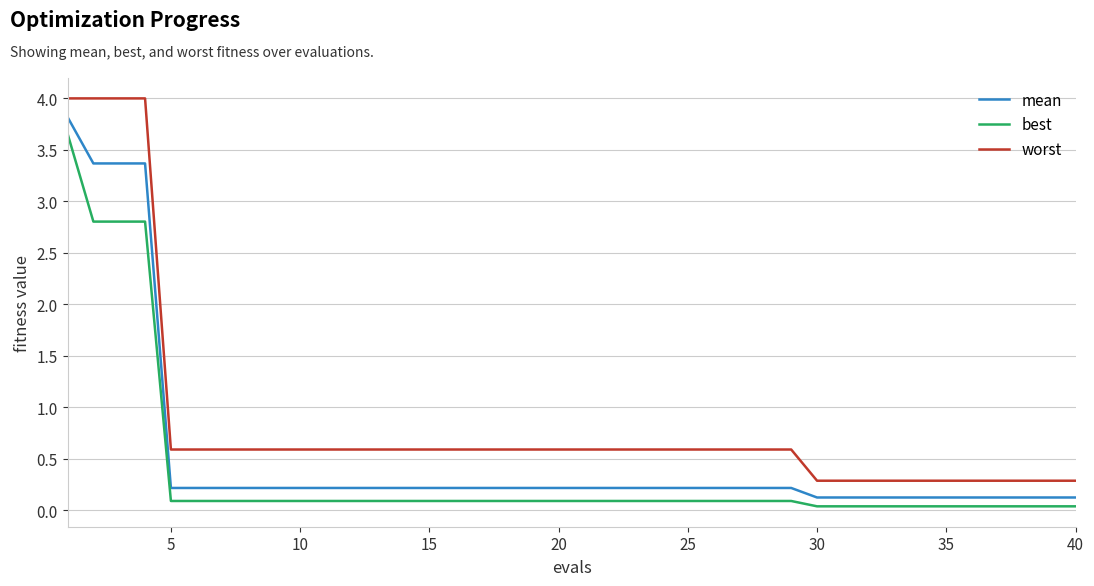

Which series has the widest spread of values?

worst